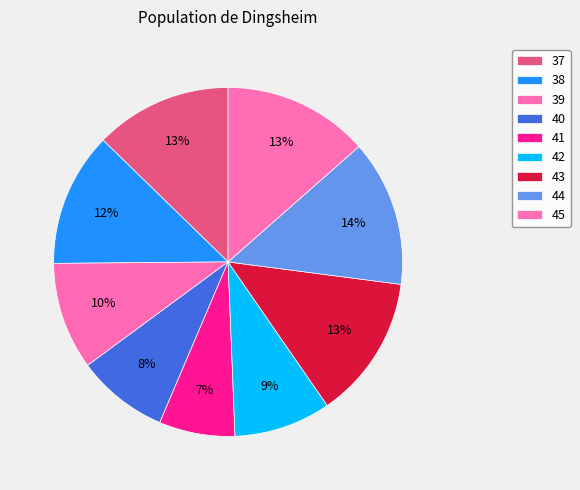

Count the number of slices in the pie.

9